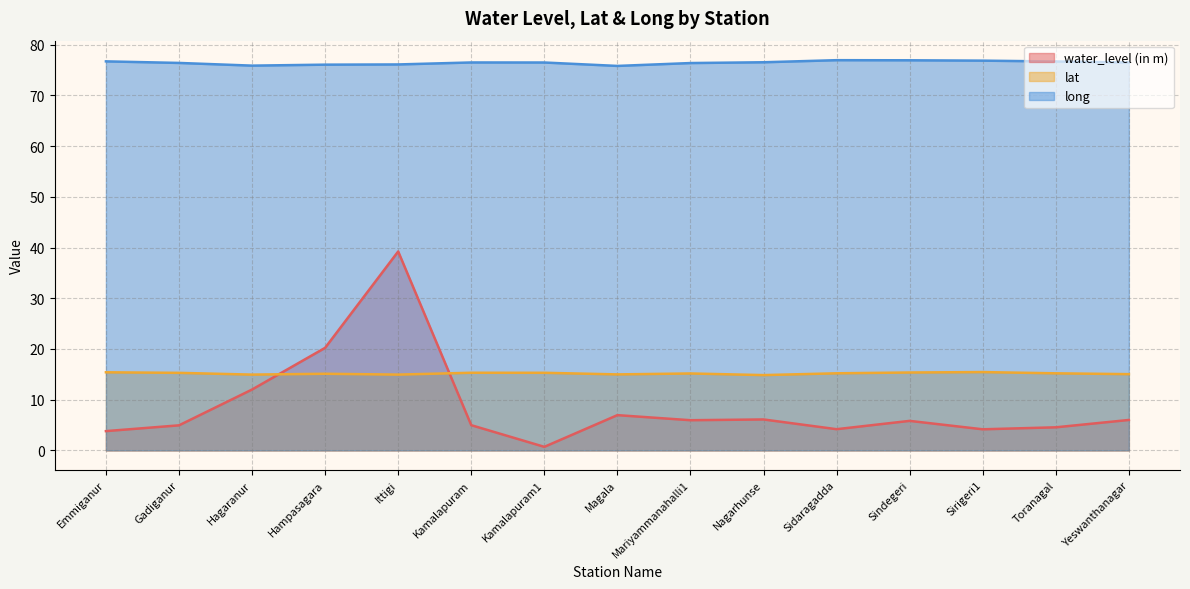

At which label is lat closest to 15?

Magala